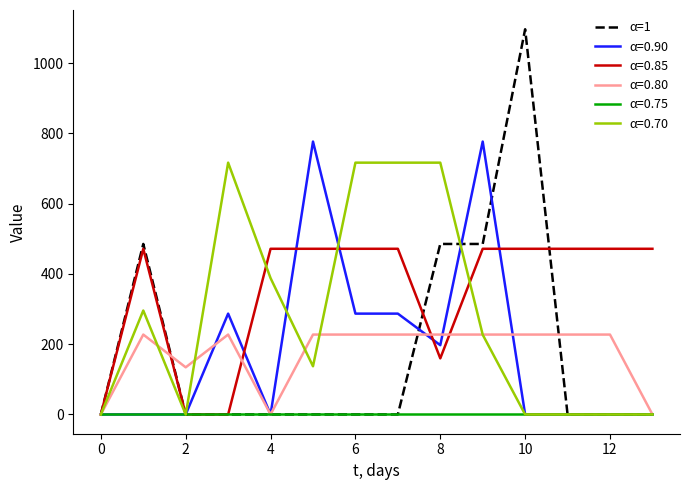

What is the greatest value displayed?

1096.7